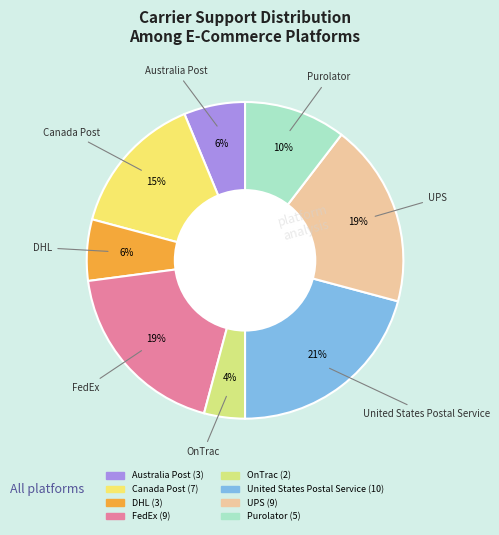

To the nearest percent, what portion does OnTrac represent?

4%